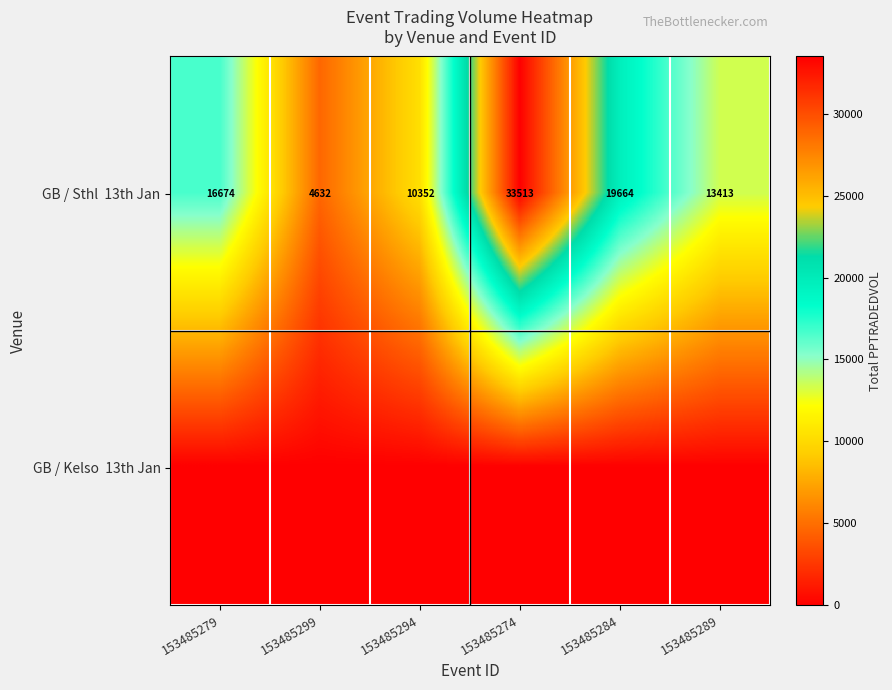

What is the difference between the highest and lowest values at 153485284?

19664.3